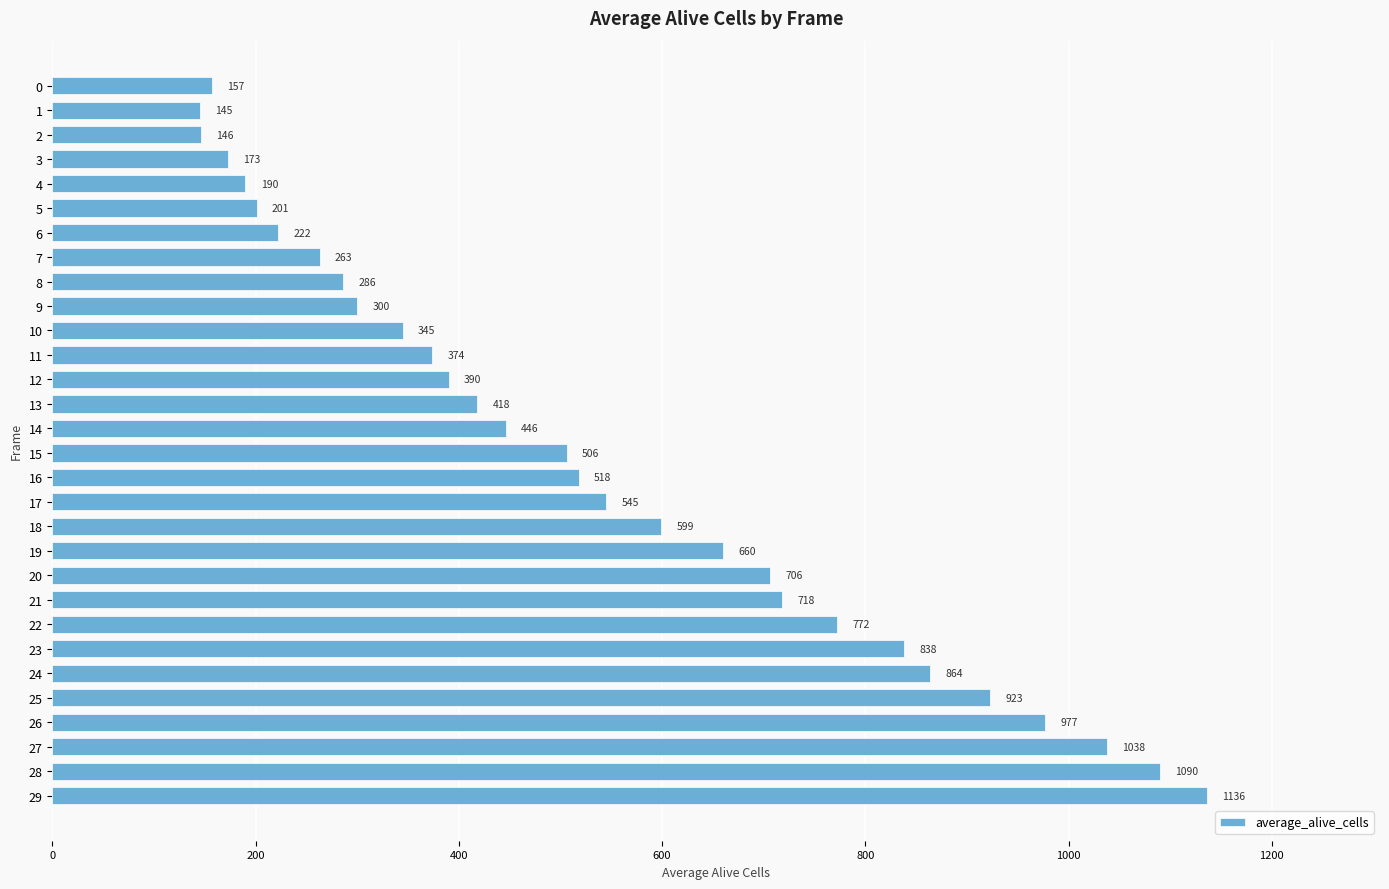

The value at 27 is 288. True or false?

False